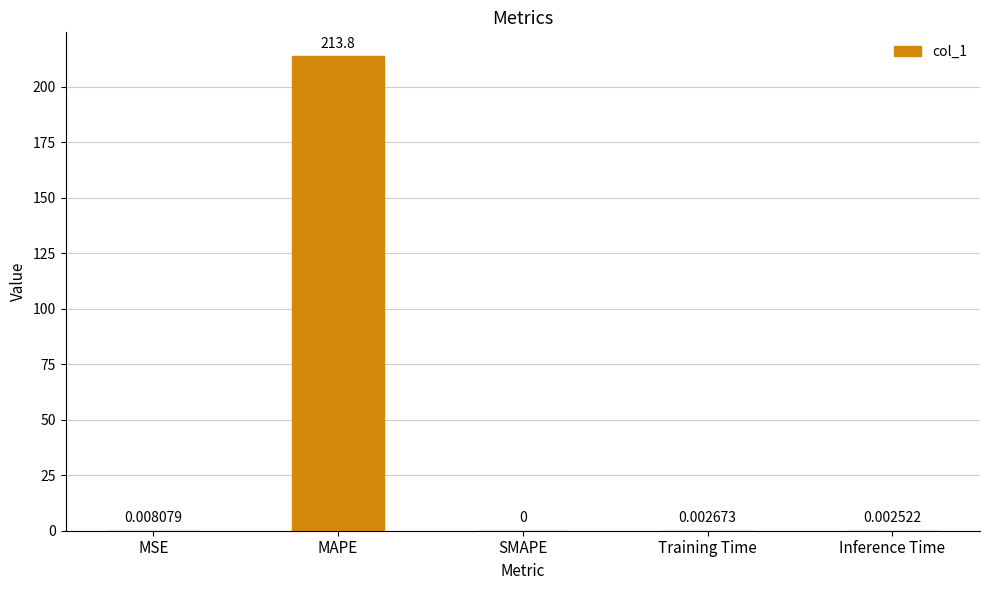

Between Training Time and SMAPE, which is larger?

Training Time